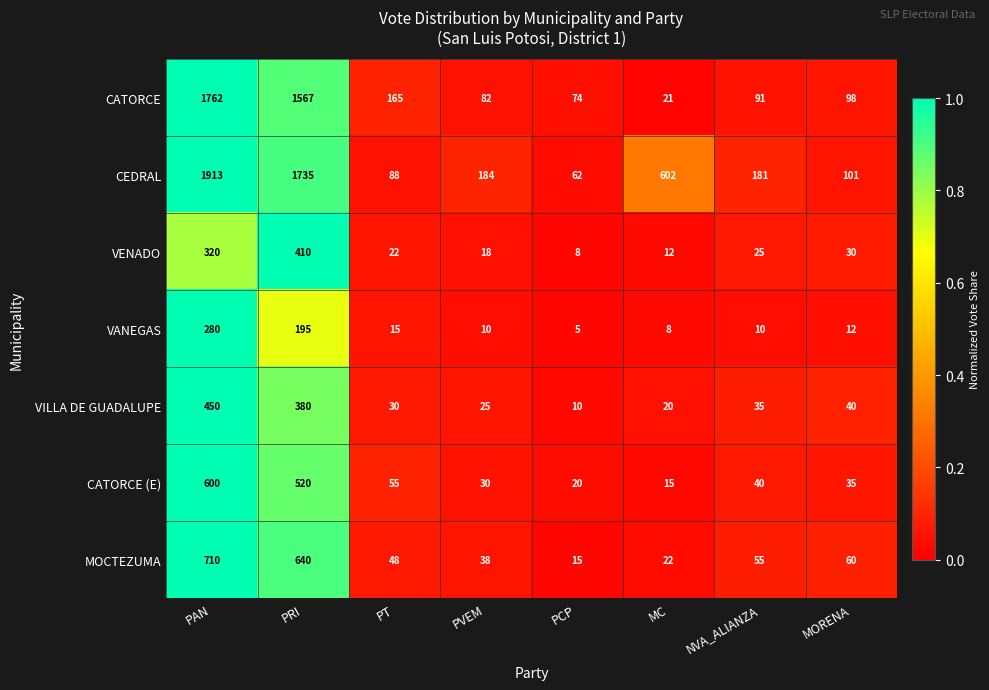

How many series are shown in this chart?

7